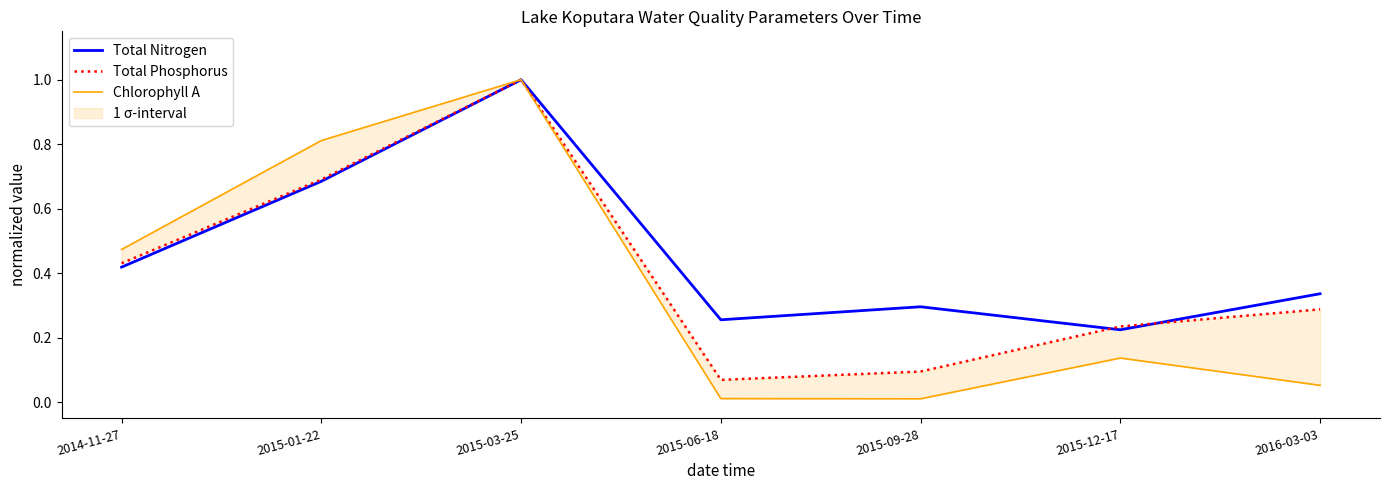

Rank the series by their maximum value, from lowest to highest.

Total Nitrogen, Total Phosphorus, Chlorophyll A